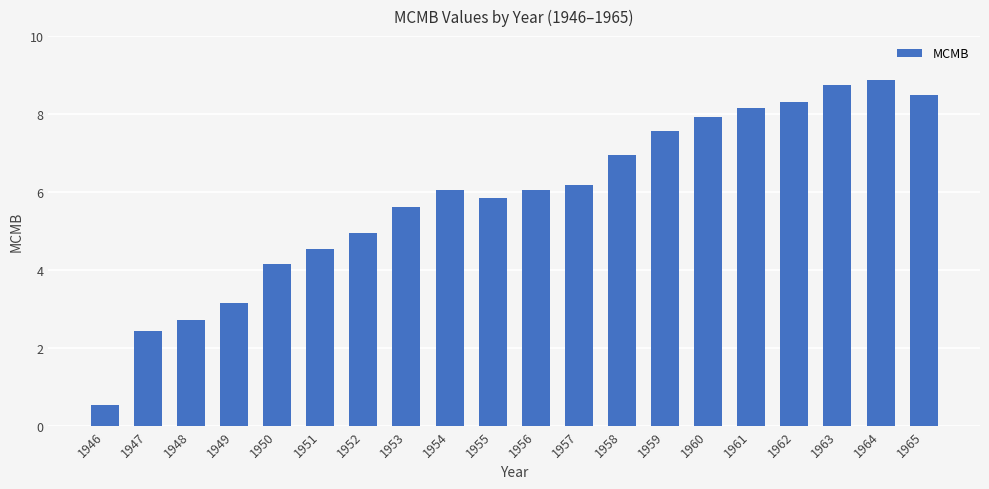

How many categories are shown in the chart?

20